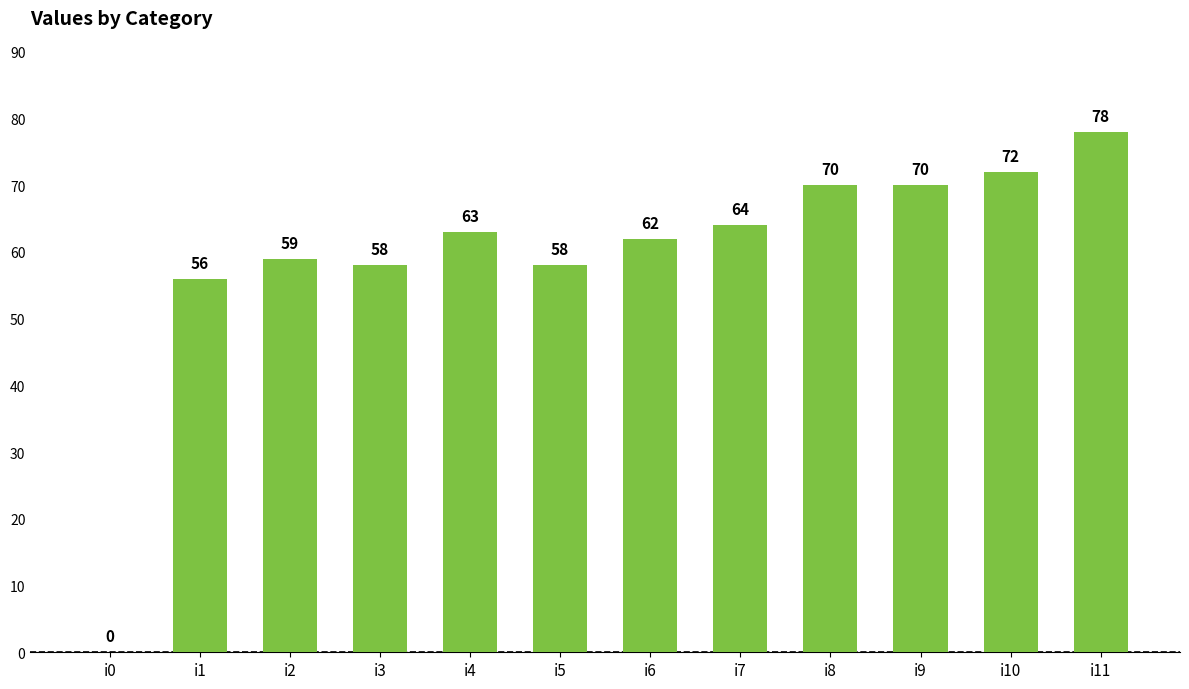

Reading right to left, list all the values displayed in this chart.

78	72	70	70	64	62	58	63	58	59	56	0